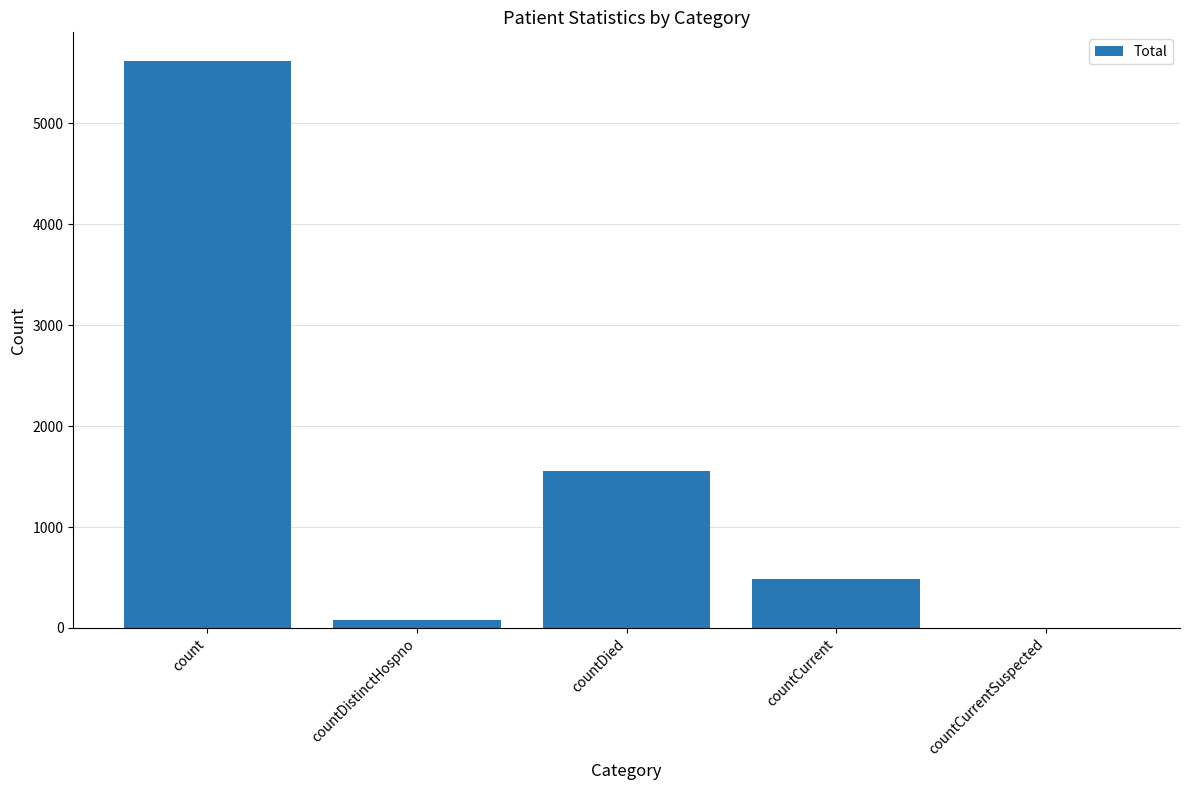

What is the maximum value shown in the chart?

5620